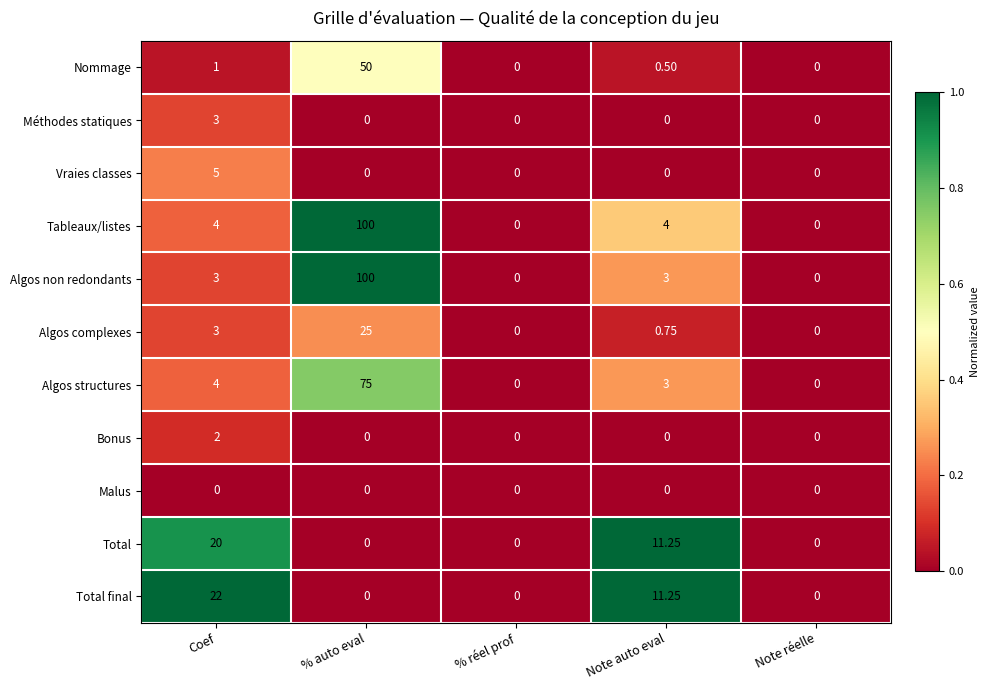

Which label corresponds to the largest value in the chart?

% auto eval